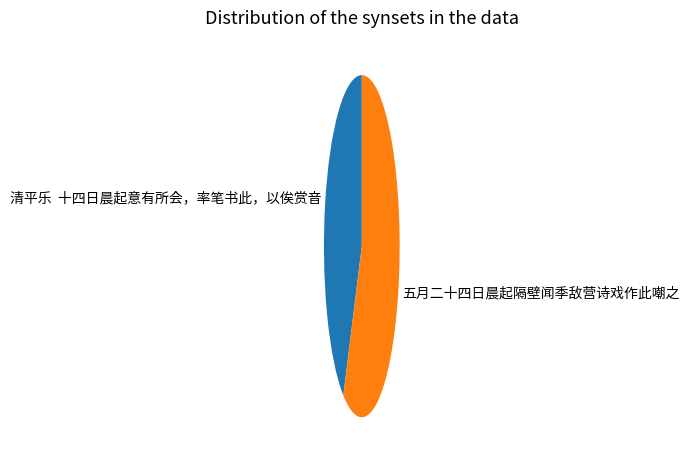

Rank the categories by value from highest to lowest.

五月二十四日晨起隔壁闻季敌营诗戏作此嘲之, 清平乐 十四日晨起意有所会，率笔书此，以俟赏音